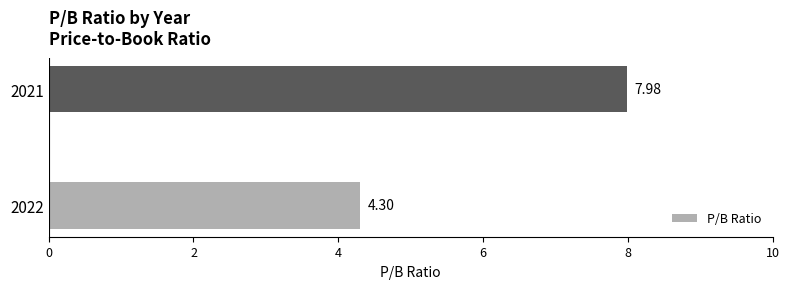

What is the average value?

6.1